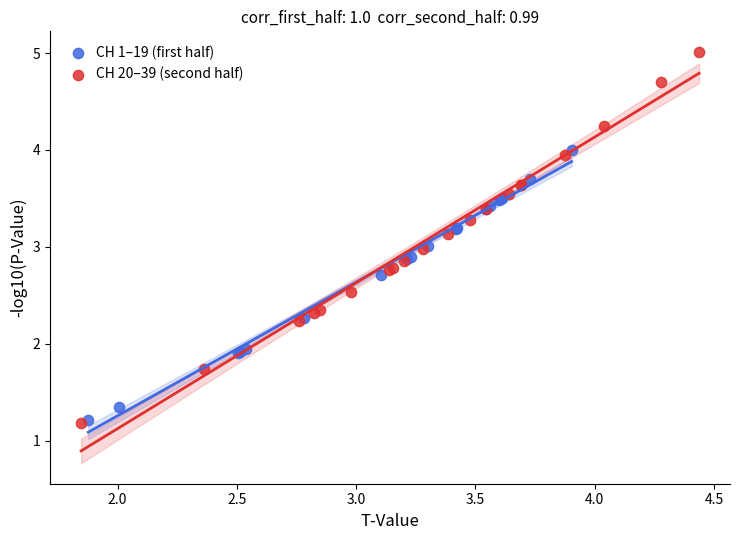

Which series contains the highest Y value?

CH 20–39 (second half)